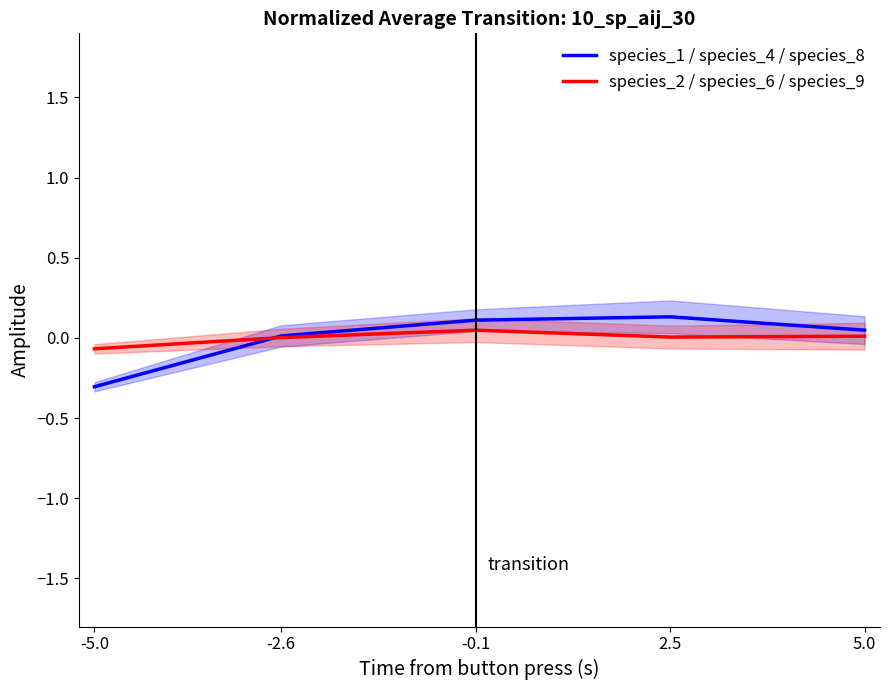

Rank the series by their average value, from lowest to highest.

species_1 / species_4 / species_8, species_2 / species_6 / species_9